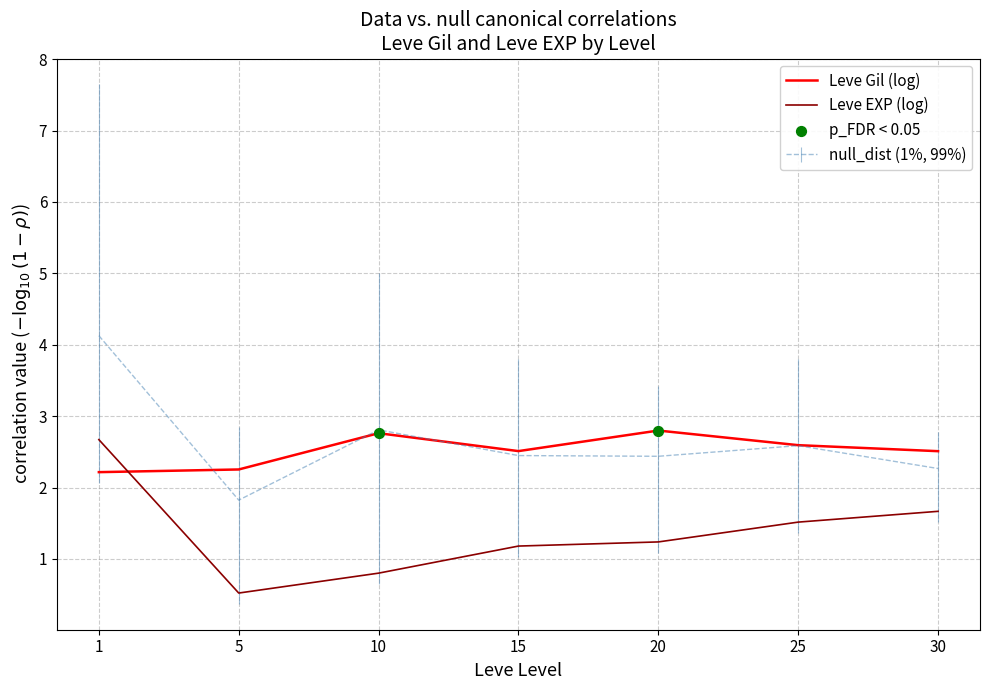

At how many categories does at least one series exceed 0?

7